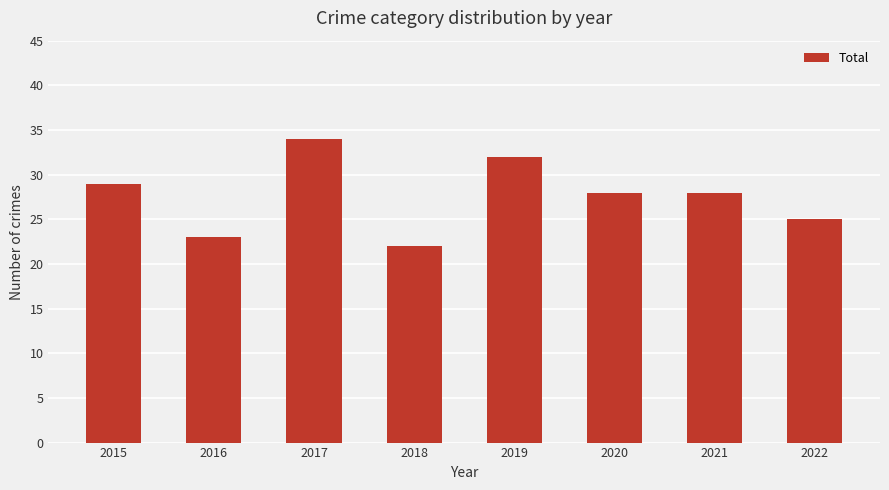

What is the change in value from 2015 to 2016?

-6